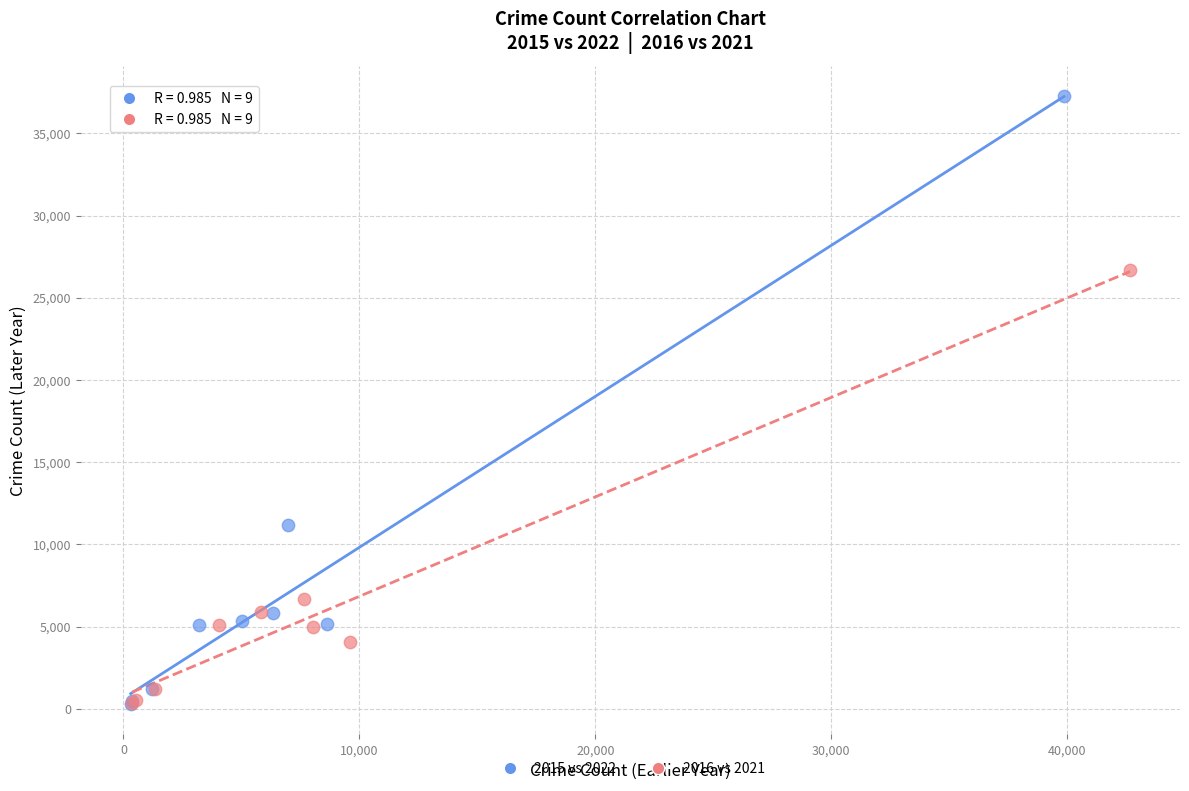

Which series reaches the maximum Y coordinate?

2015 vs 2022